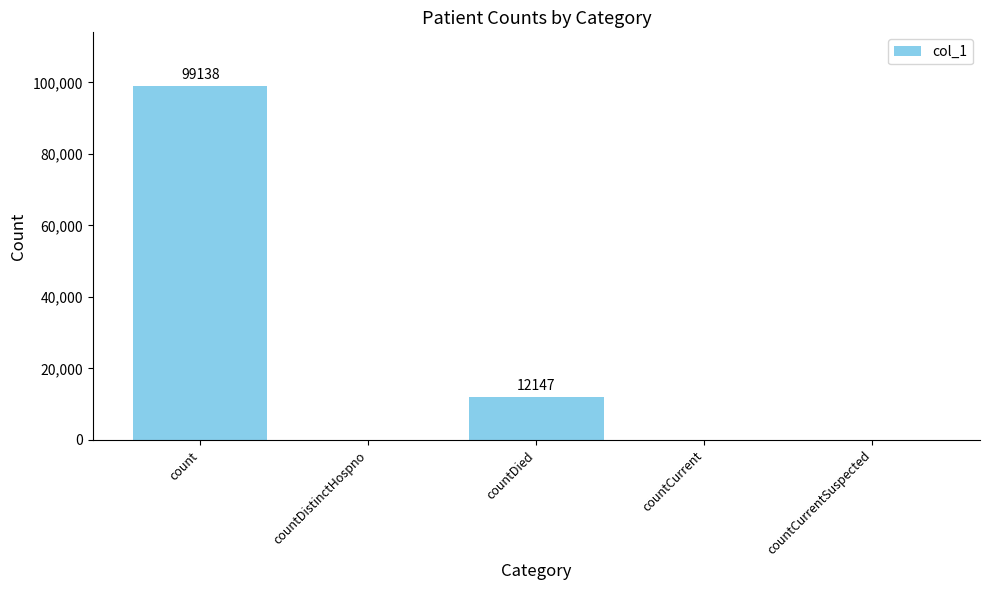

What is the average value?

22257